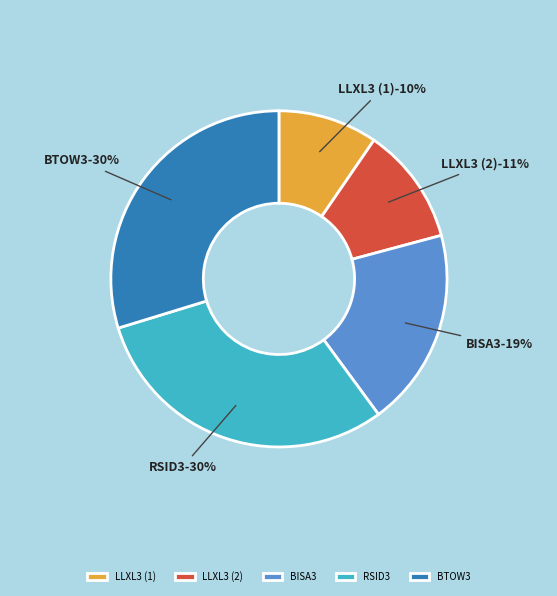

To the nearest percent, what is the combined percentage of BTOW3 and BISA3?

49%